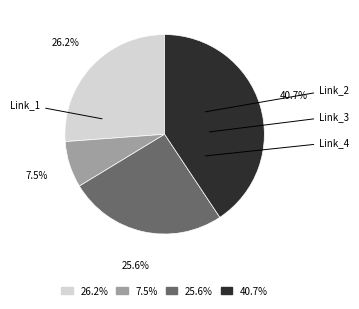

Is the sum of 40.7% and 26.2% greater than half?

Yes